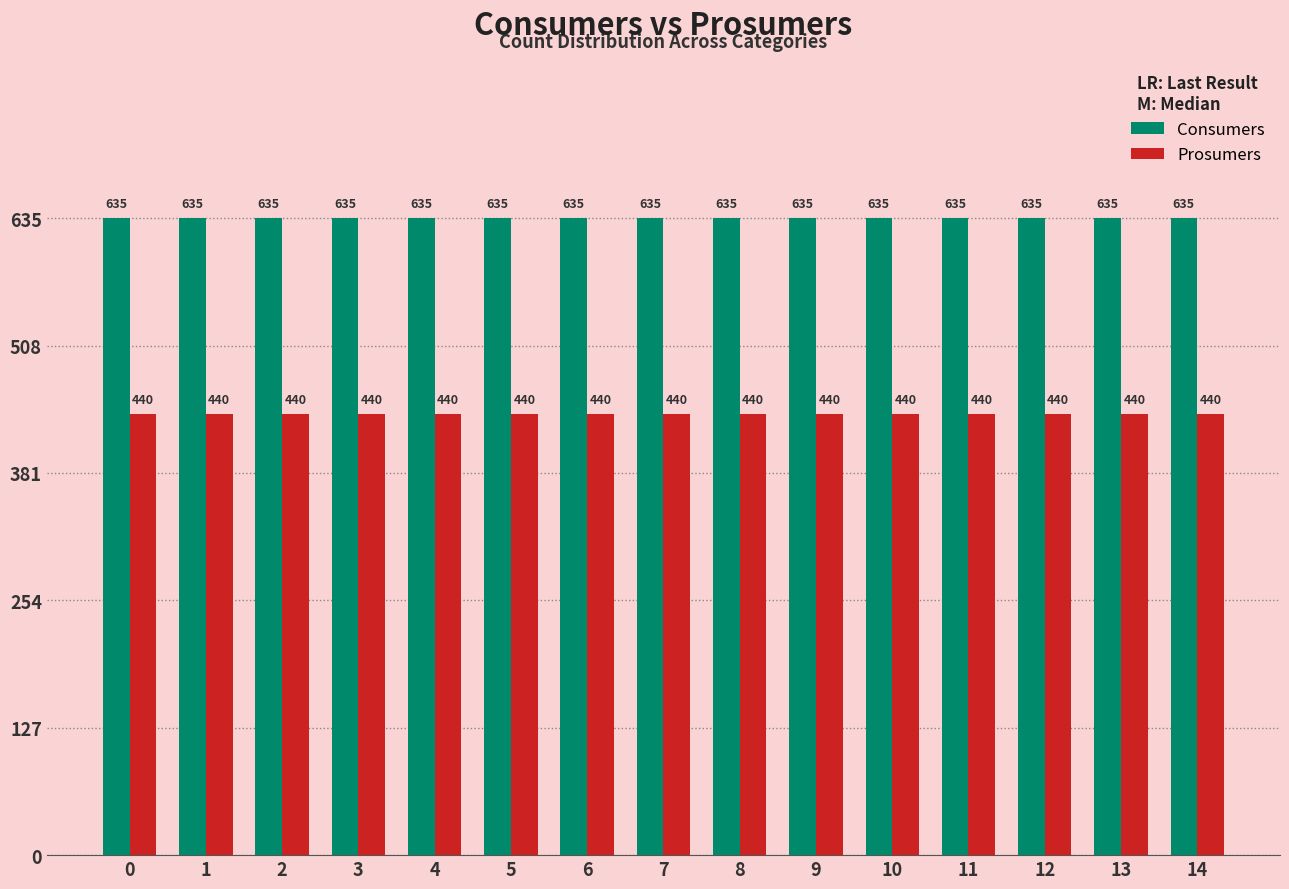

Reading left to right, transcribe all the data shown in this chart.

Consumers: 0=635	1=635	2=635	3=635	4=635	5=635	6=635	7=635	8=635	9=635	10=635	11=635	12=635	13=635	14=635
Prosumers: 0=440	1=440	2=440	3=440	4=440	5=440	6=440	7=440	8=440	9=440	10=440	11=440	12=440	13=440	14=440